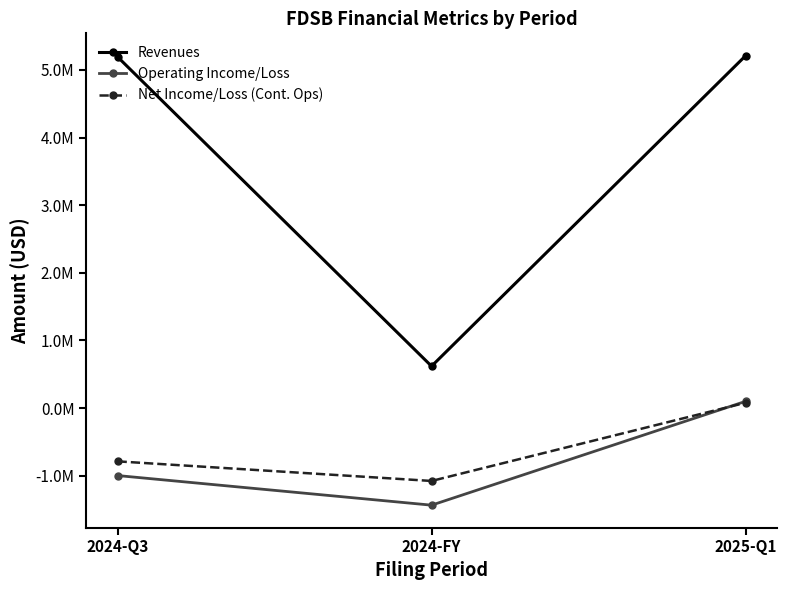

Count the Net Income/Loss (Cont. Ops) values in the range -1078000 to 78000.

3